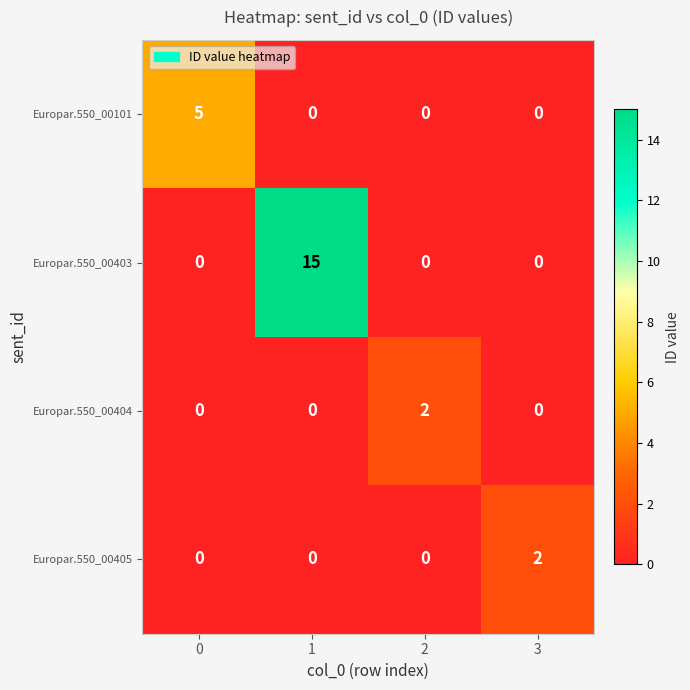

The value of Europar.550_00101 at 0 is 7. True or false?

False